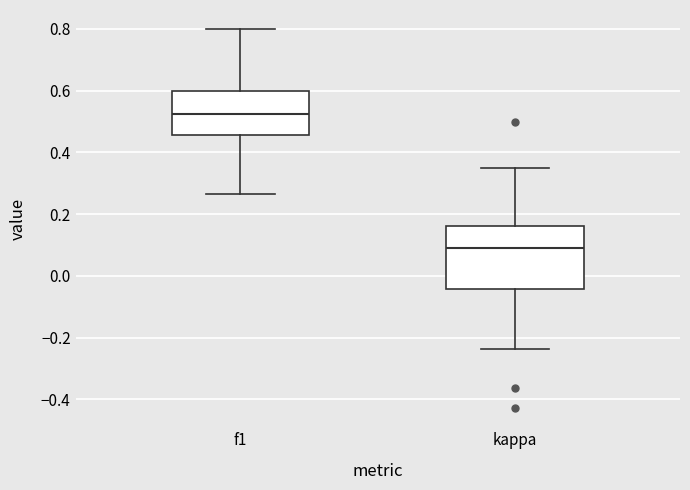

Where does the median line of the box for f1 sit on the y-axis? The values are not printed on the chart, so give them approximately, as read against the axis.

0.52